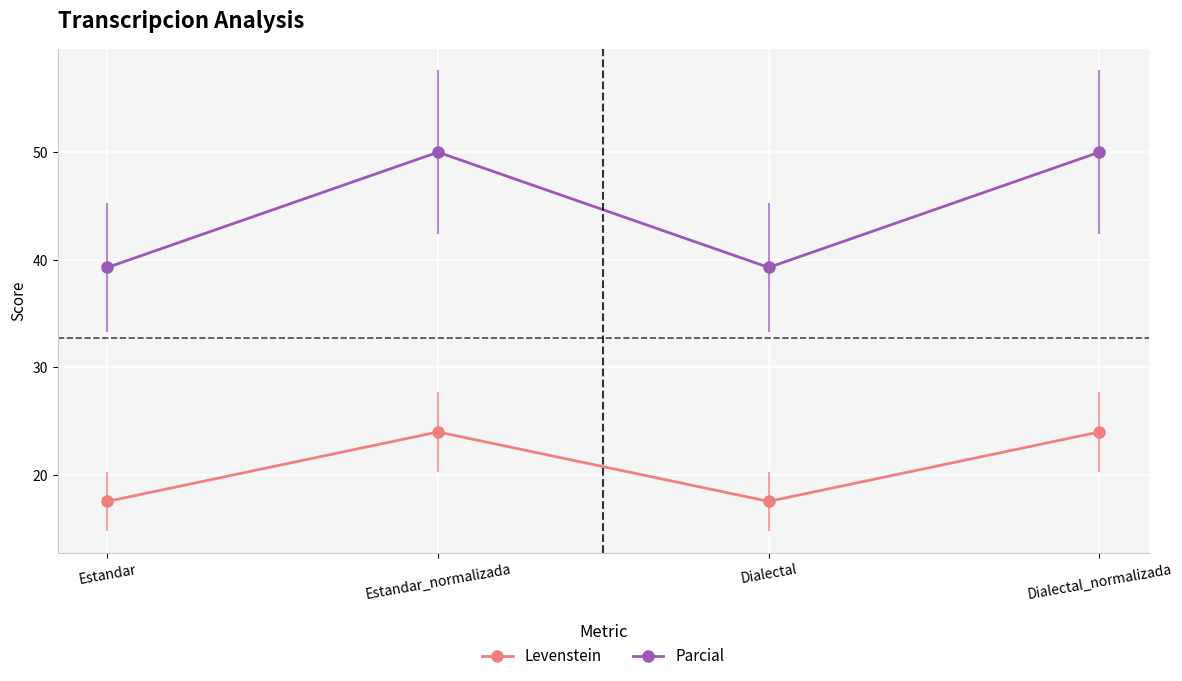

What value does the Parcial series have at Estandar_normalizada?

50.0